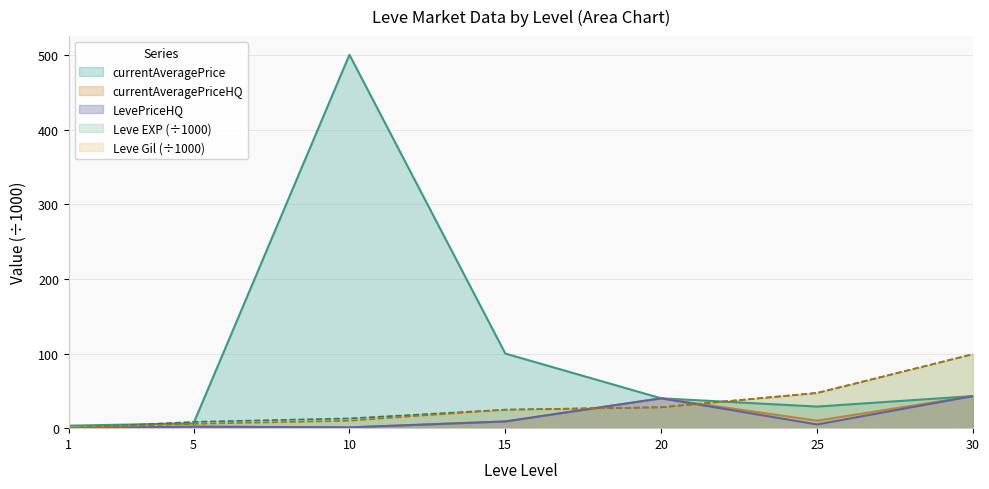

How many lines are shown in the chart?

5